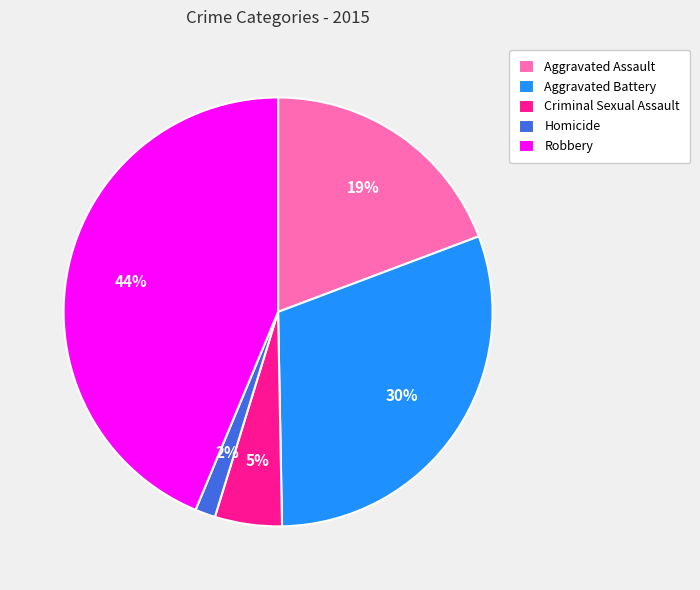

What percentage is the Criminal Sexual Assault slice, to the nearest percent?

5%